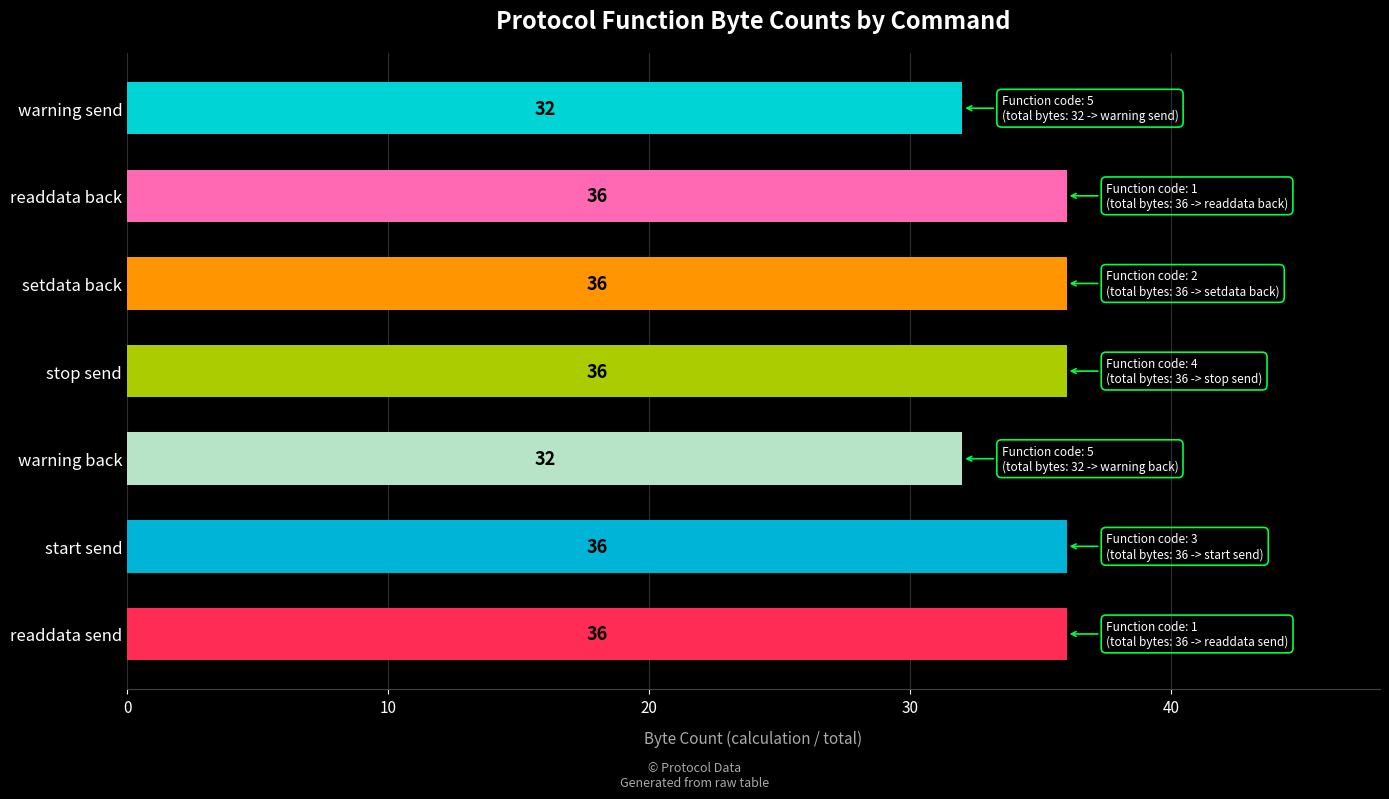

The chart shows a value of 20 at warning send. True or false?

False